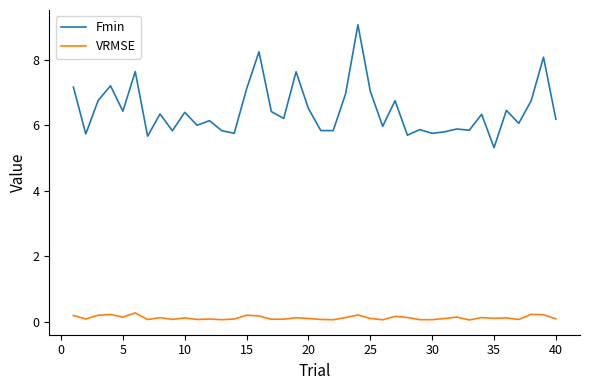

True or false: Fmin and VRMSE intersect in this chart.

False